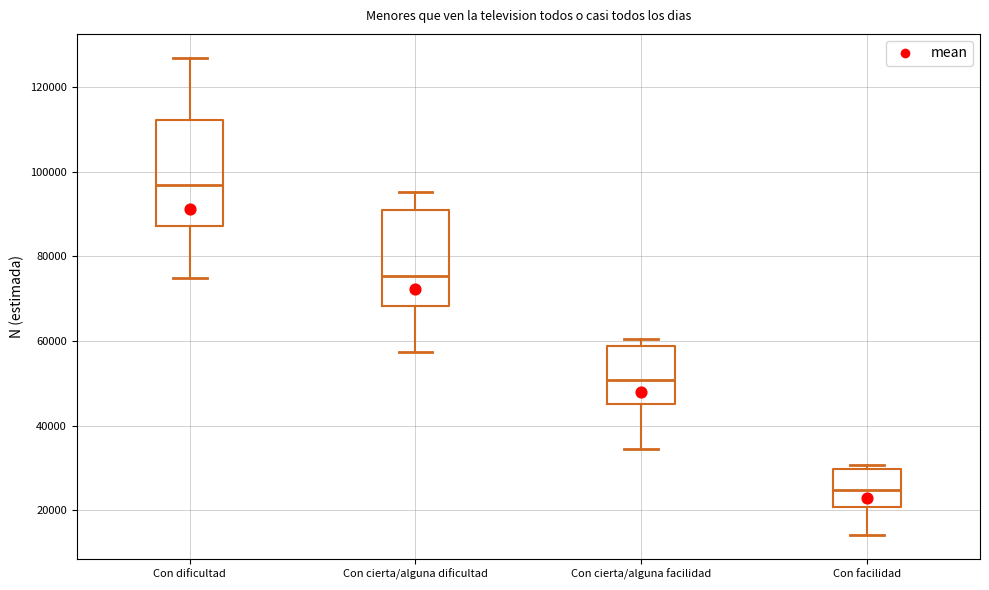

Reading left to right, read every box against the y-axis: the position of its median line, the range the box covers, and the ends of its whiskers. The values are not printed on the chart, so give them approximately, as read against the axis.

Con dificultad: median 98000, box 88000 to 112000, whiskers 74000 to 128000
Con cierta/alguna dificultad: median 76000, box 68000 to 92000, whiskers 58000 to 96000
Con cierta/alguna facilidad: median 50000, box 46000 to 58000, whiskers 34000 to 60000
Con facilidad: median 24000, box 20000 to 30000, whiskers 14000 to 30000 (just above the box's upper edge)